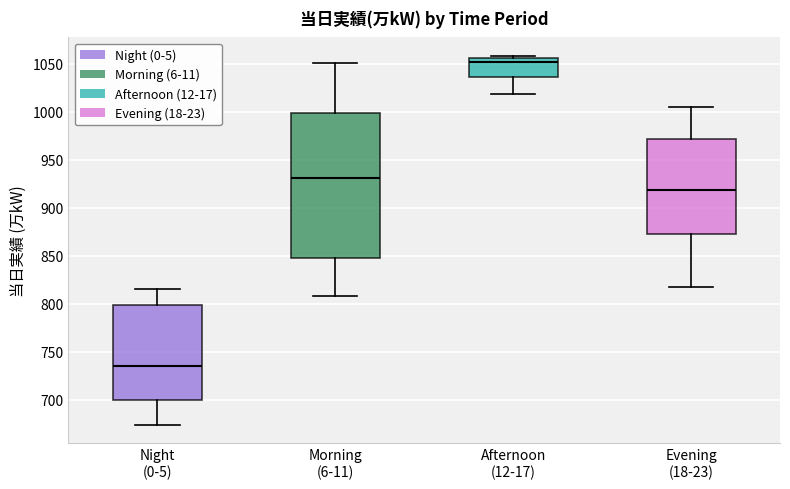

Which box is the tallest, from its lower edge to its upper edge?

Morning (6-11)